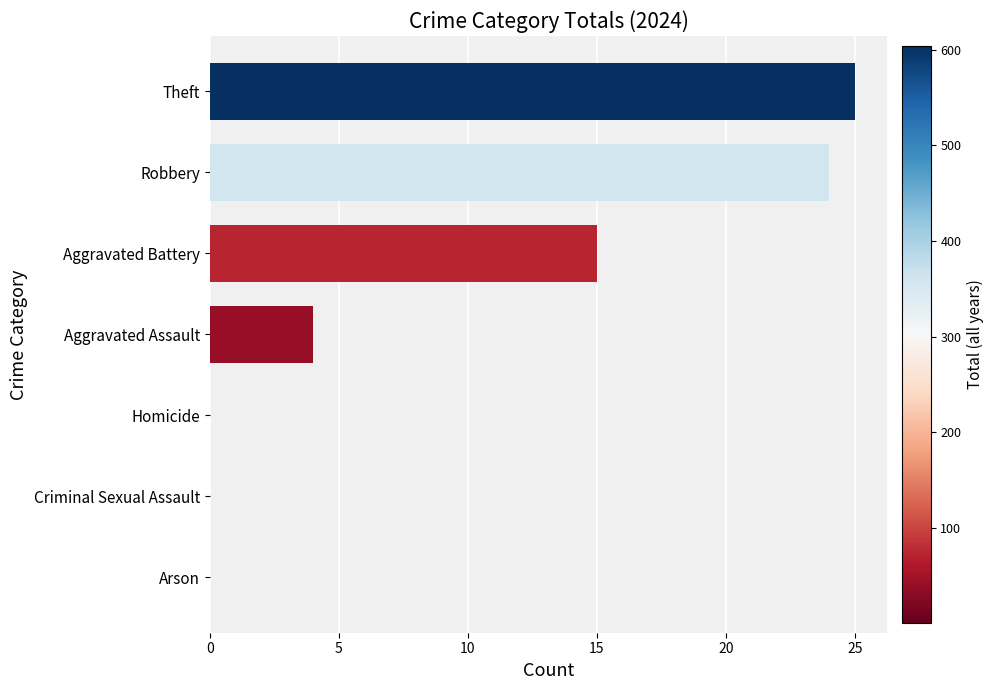

True or false: the data shows 7 at Aggravated Assault.

False